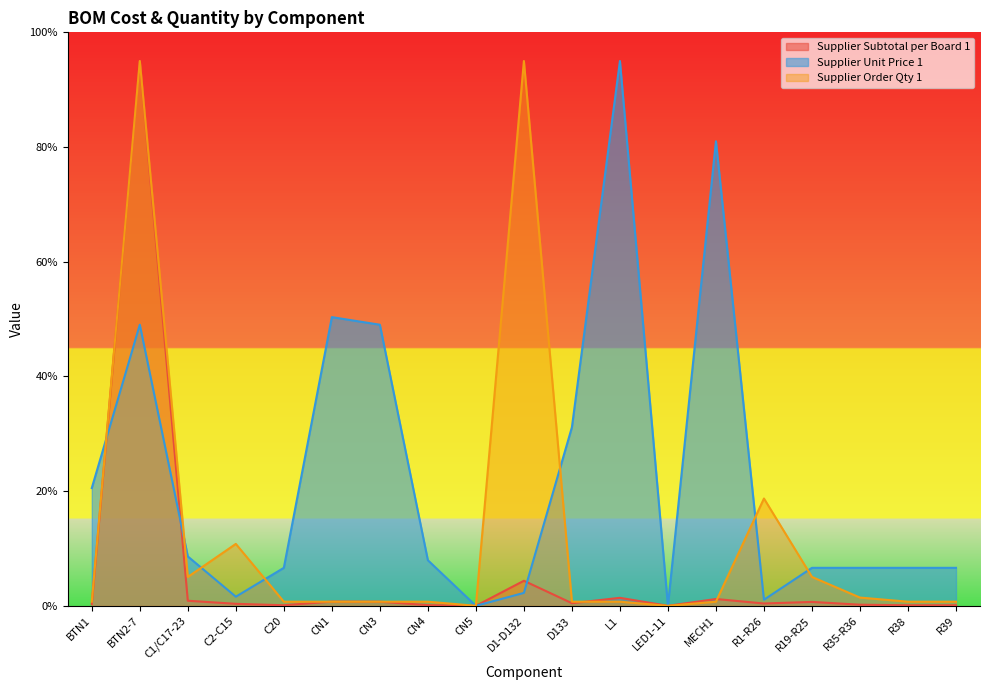

Is it true that Supplier Order Qty 1 equals -61.7 at LED1-11?

False